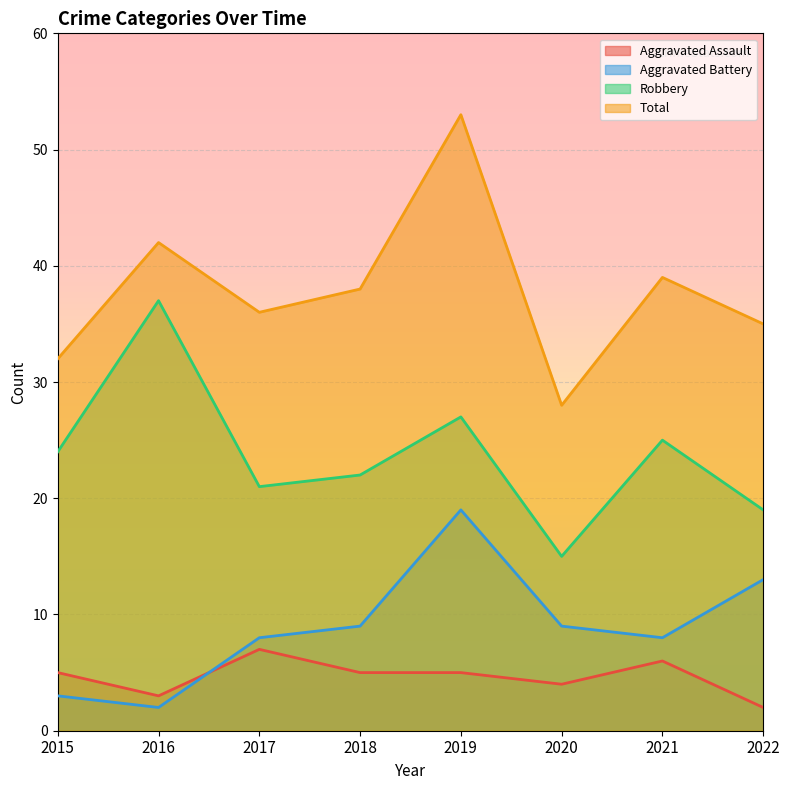

How many lines are shown in the chart?

4